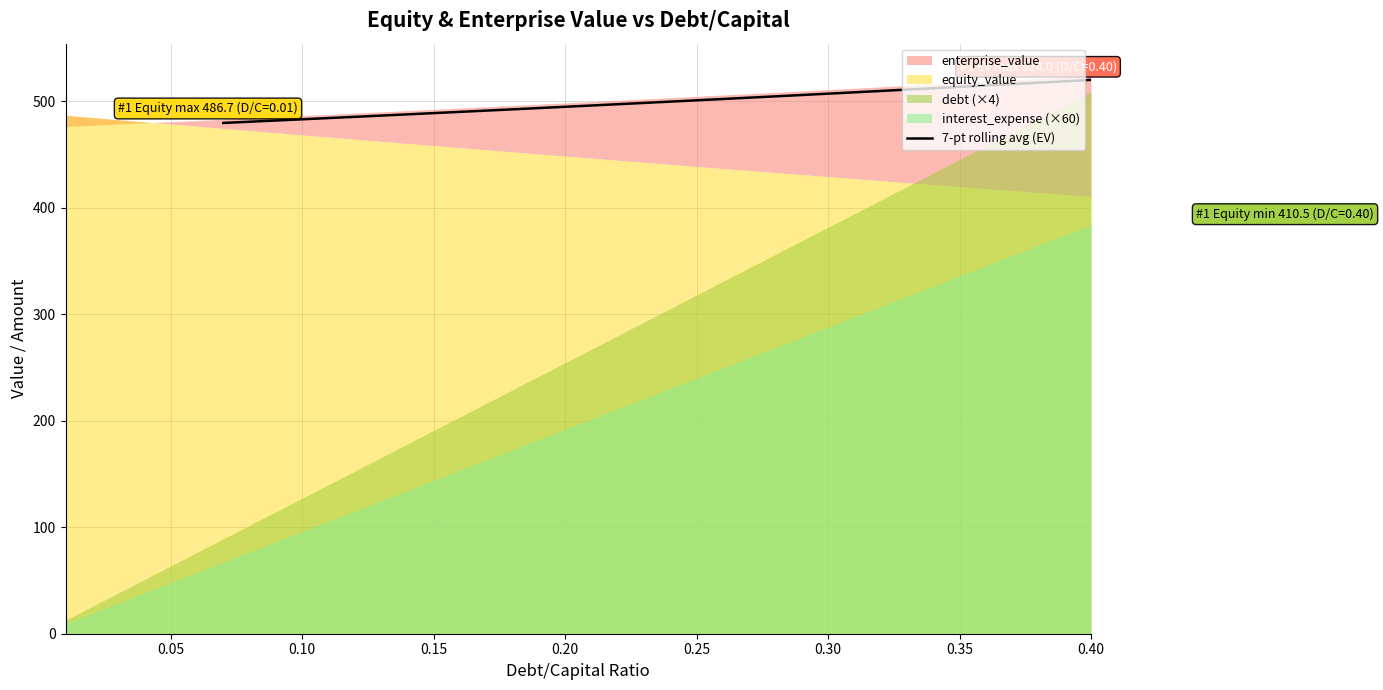

True or false: the data shows 184.2 at 12.

False